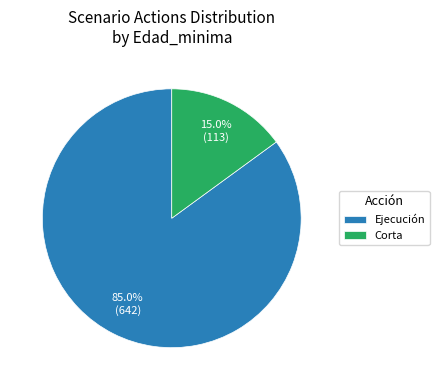

How many segments does this pie chart have?

2